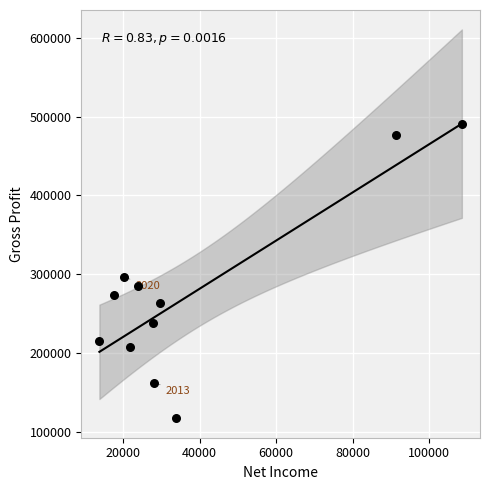

What is the average Y value?

275100